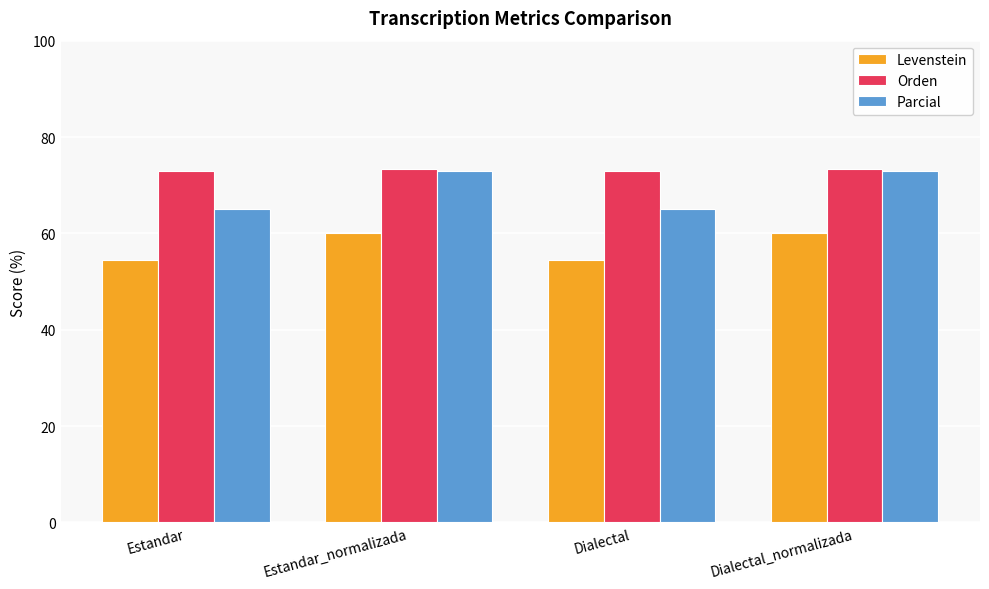

How many groups of bars are there?

4